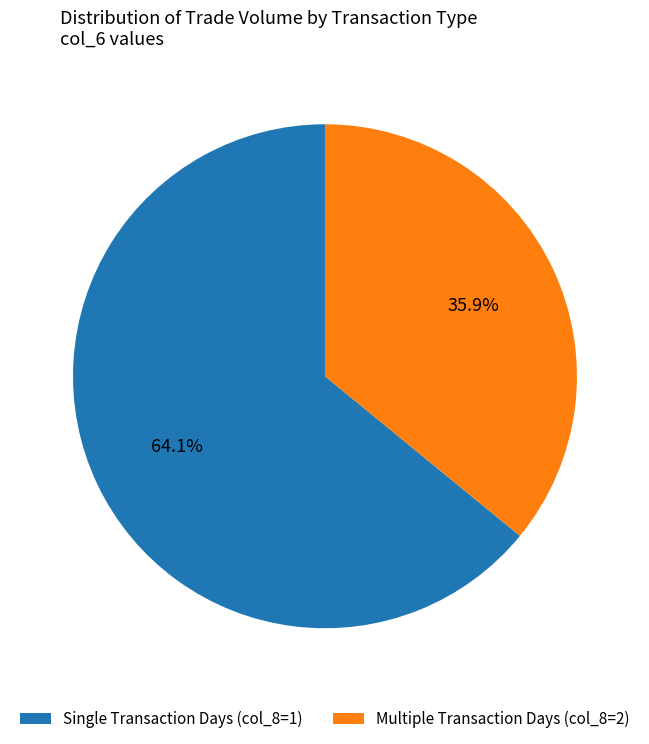

How much of the chart is everything except Single Transaction Days (col_8=1)?

35.9%